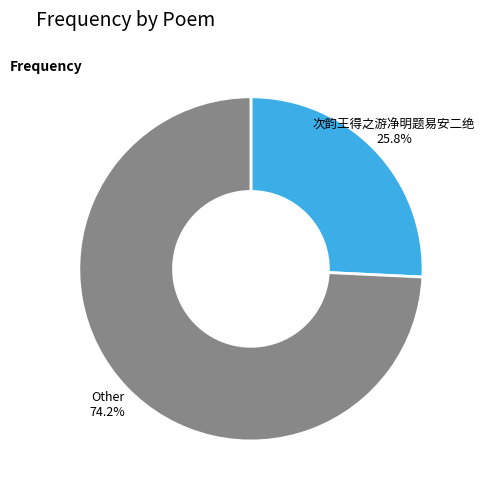

Is there a majority slice in this chart?

Yes